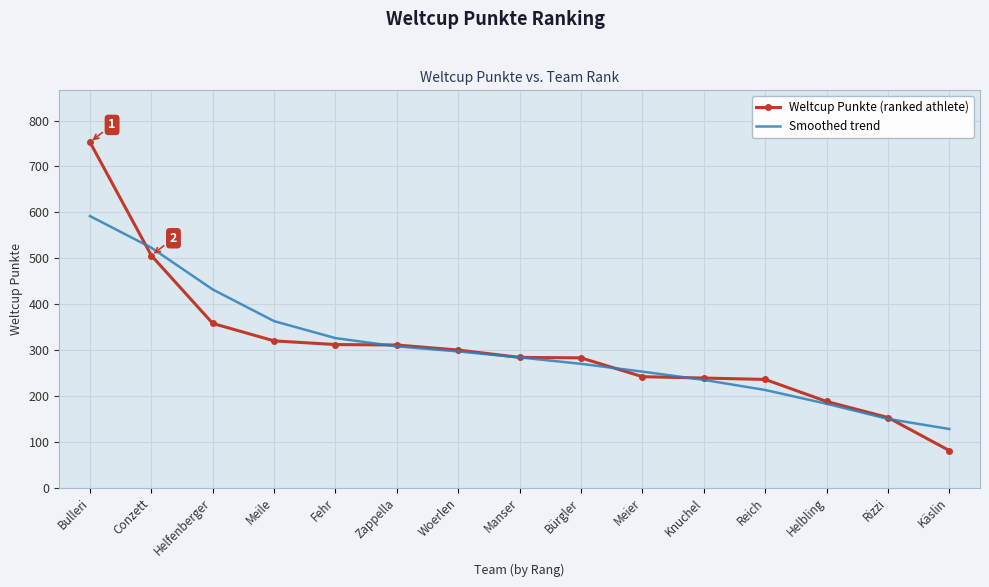

Is the value of Weltcup Punkte (ranked athlete) at Helfenberger greater than the value of Smoothed trend at Meier?

Yes